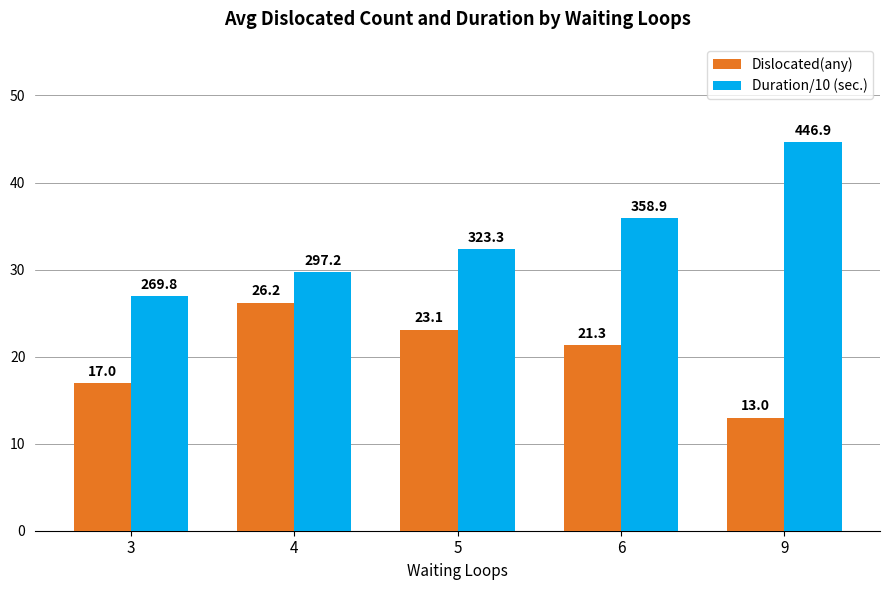

What are all the series names shown in the legend?

Dislocated(any), Duration/10 (sec.)